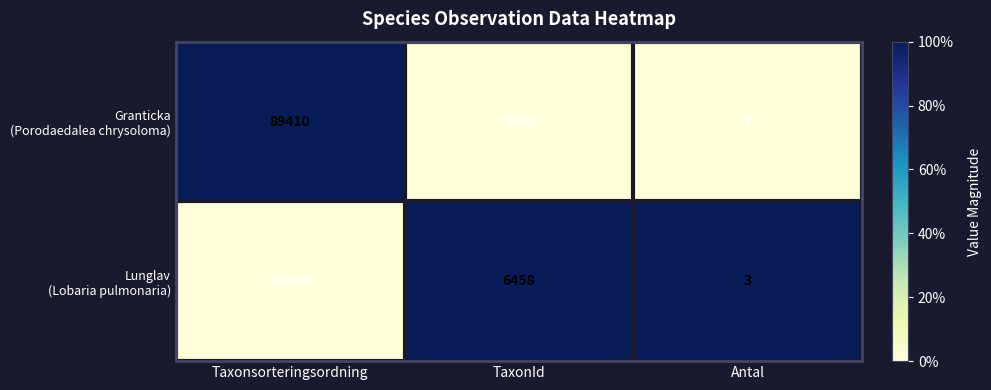

What is the total value across all series at Taxonsorteringsordning?

167979